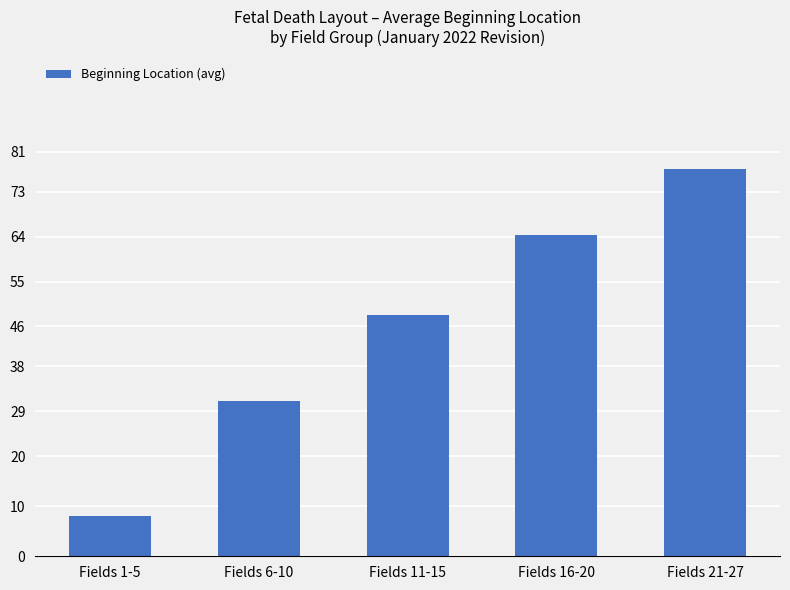

At which label is the value closest to 42?

Fields 11-15